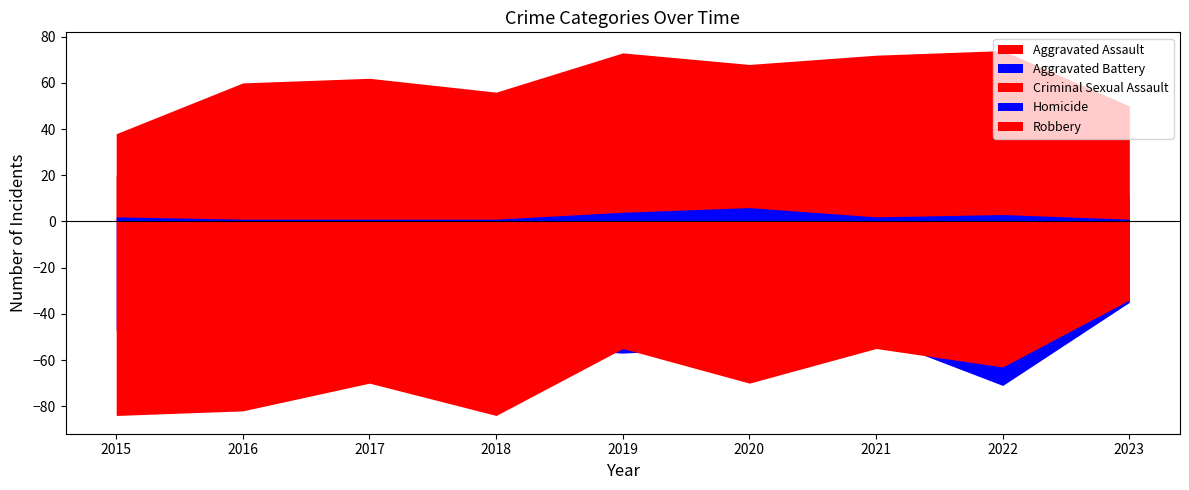

Which series has the largest total across all categories?

Robbery